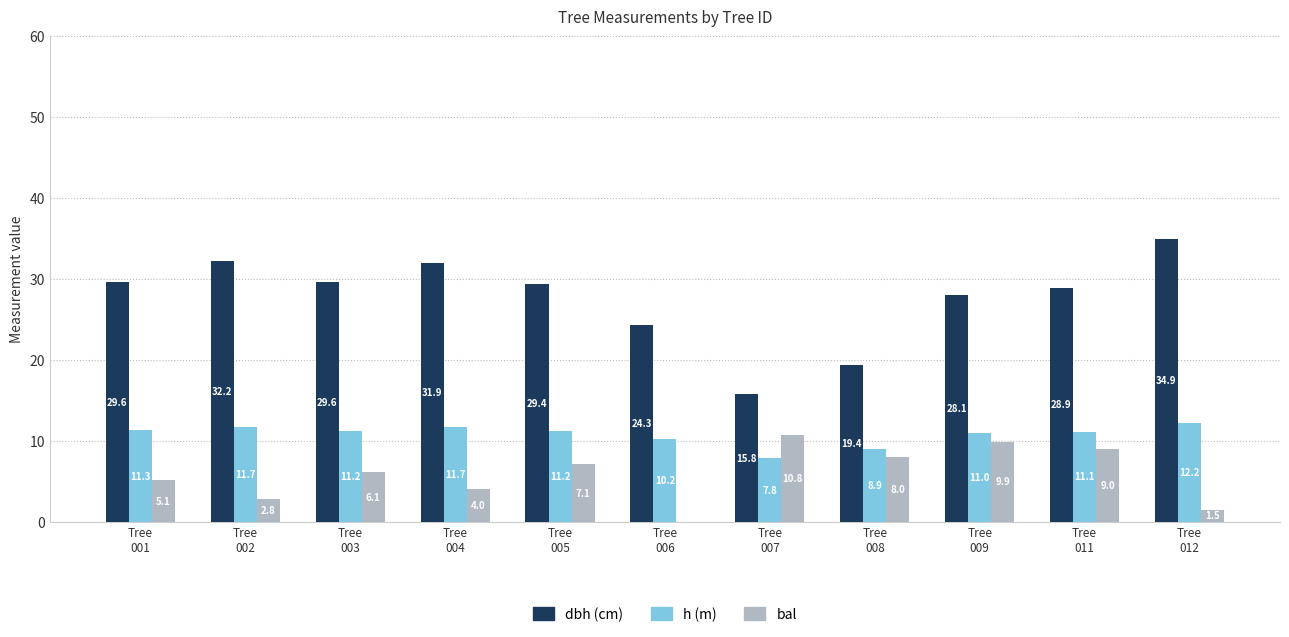

Are the bars horizontal?

No